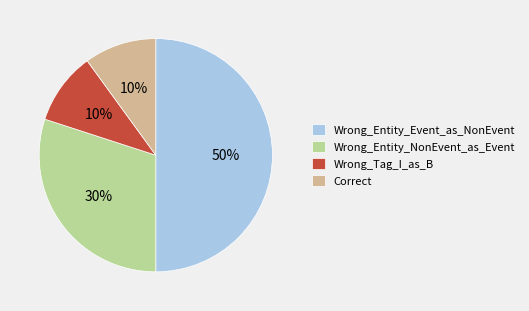

To the nearest percent, what portion does Wrong_Entity_Event_as_NonEvent represent?

50%